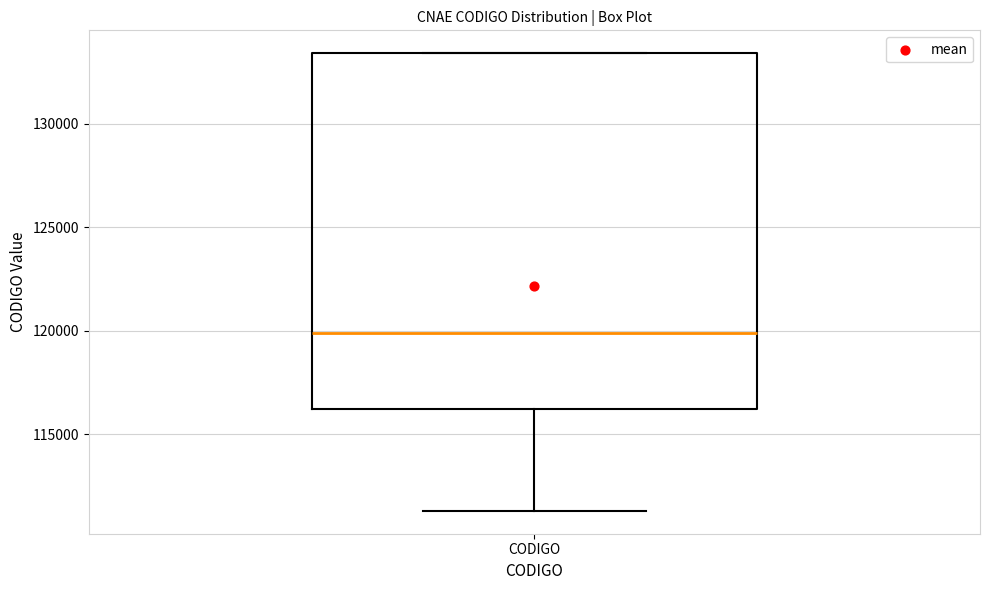

Where is the upper edge of the box for CODIGO on the y-axis? The values are not printed on the chart, so give them approximately, as read against the axis.

133500